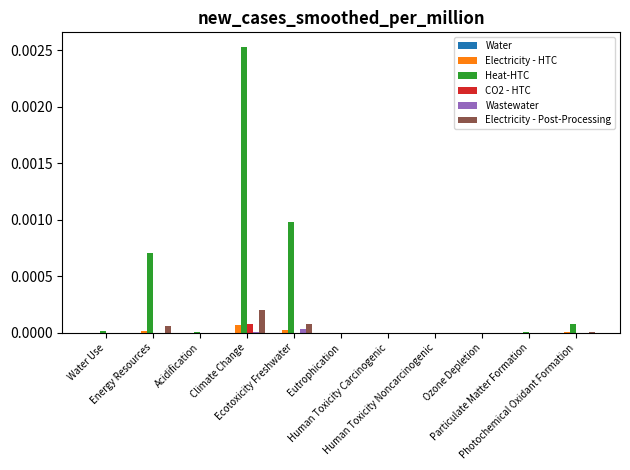

Which series has the largest total across all categories?

Heat-HTC